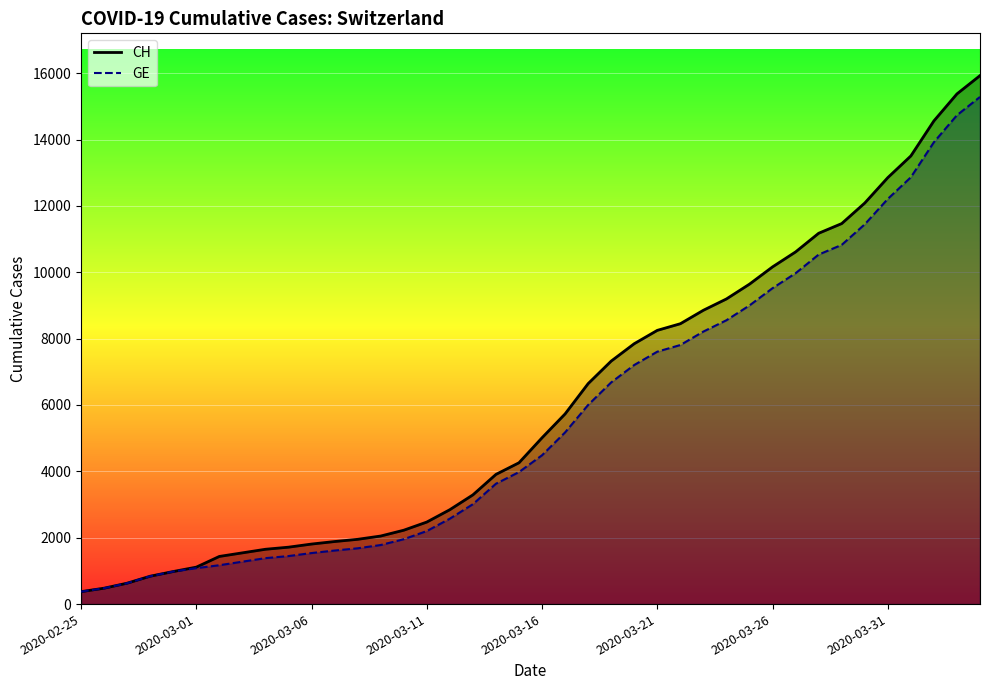

Where does the CH series first go above 5012?

21